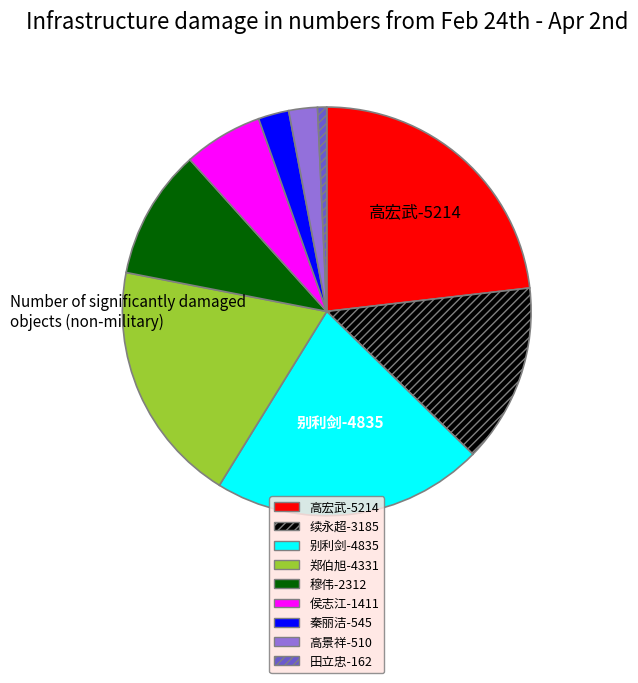

Is it true that 穆伟 is 10% of the pie?

True